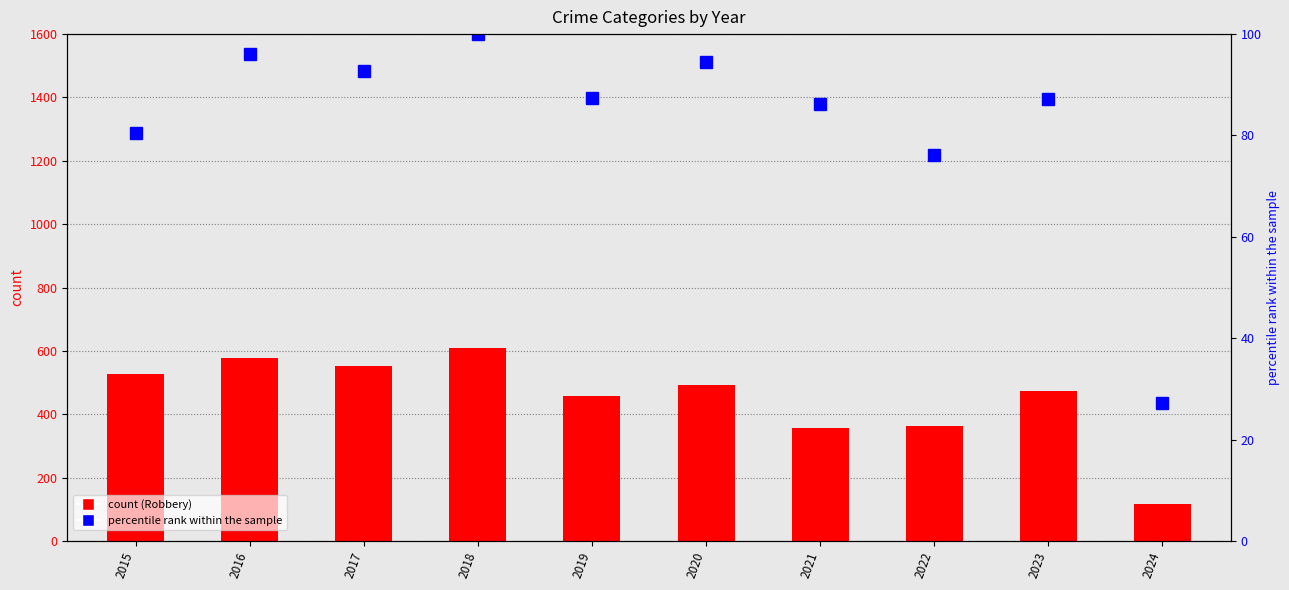

Which category has the lowest value in the Robbery series?

2024